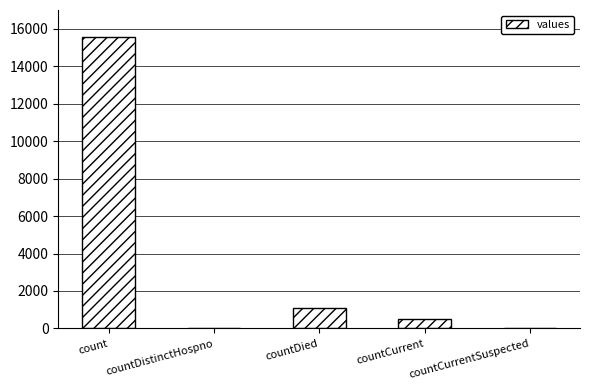

What is the average value?

3420